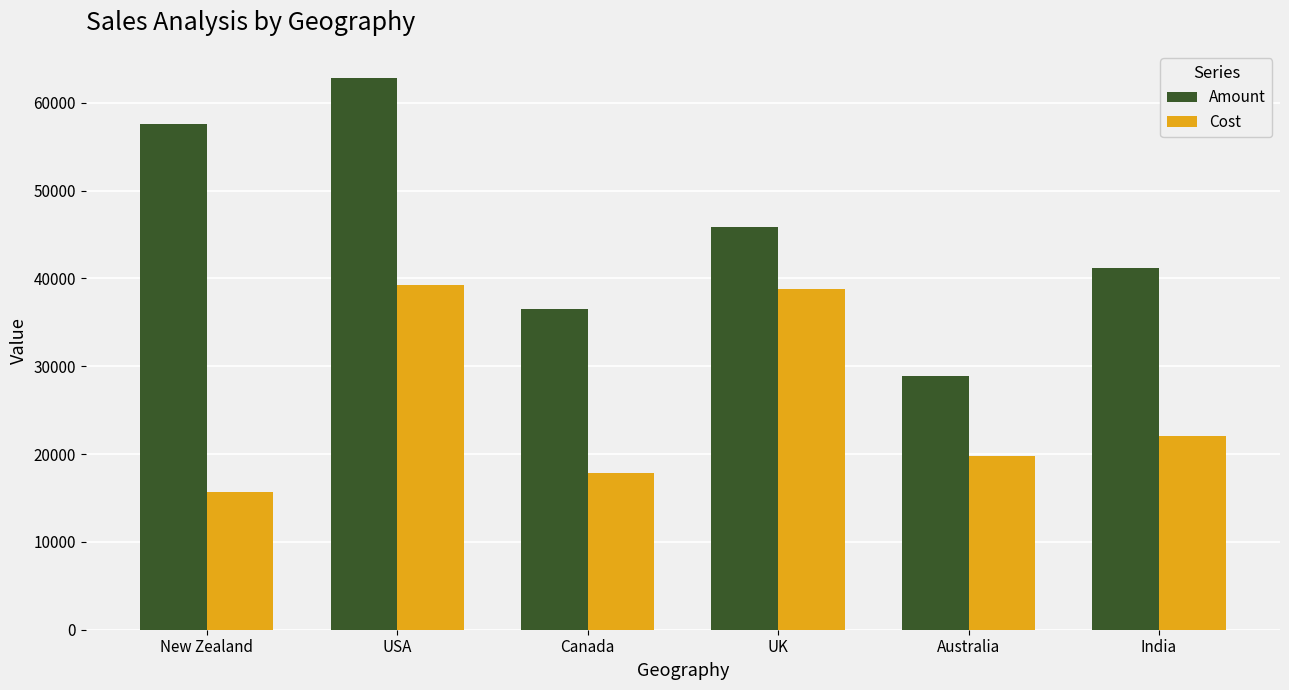

Are the bars grouped side by side (vs. stacked)?

Yes